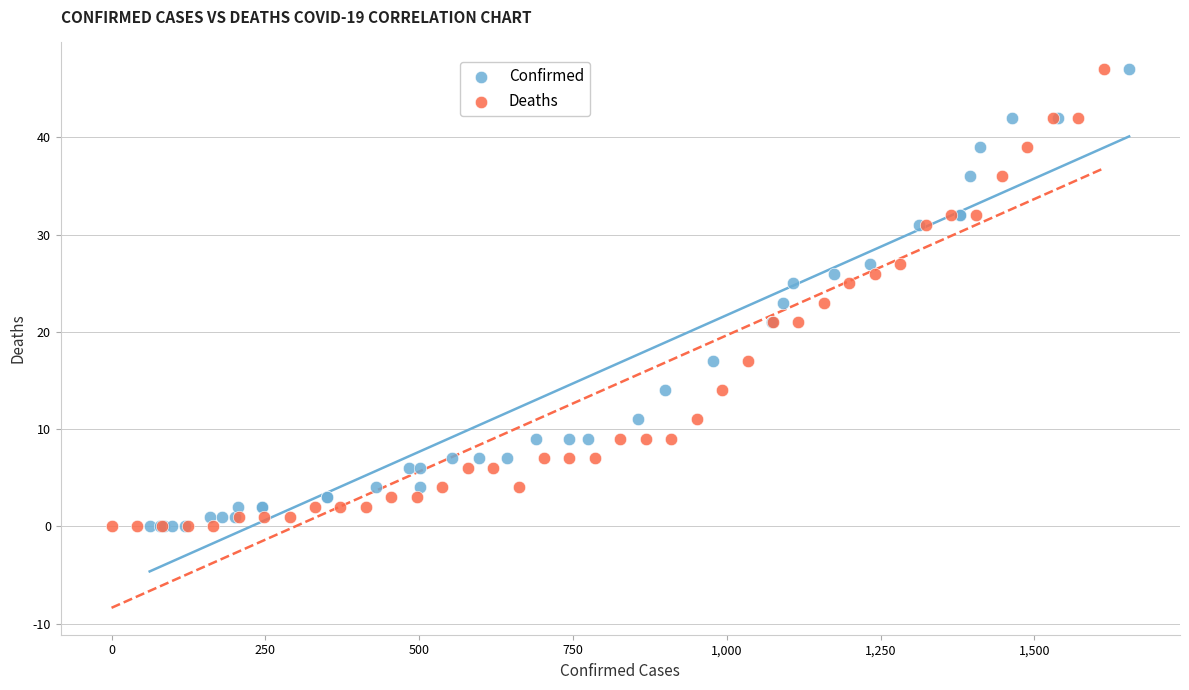

What are all the series names shown in the legend?

Confirmed, Deaths